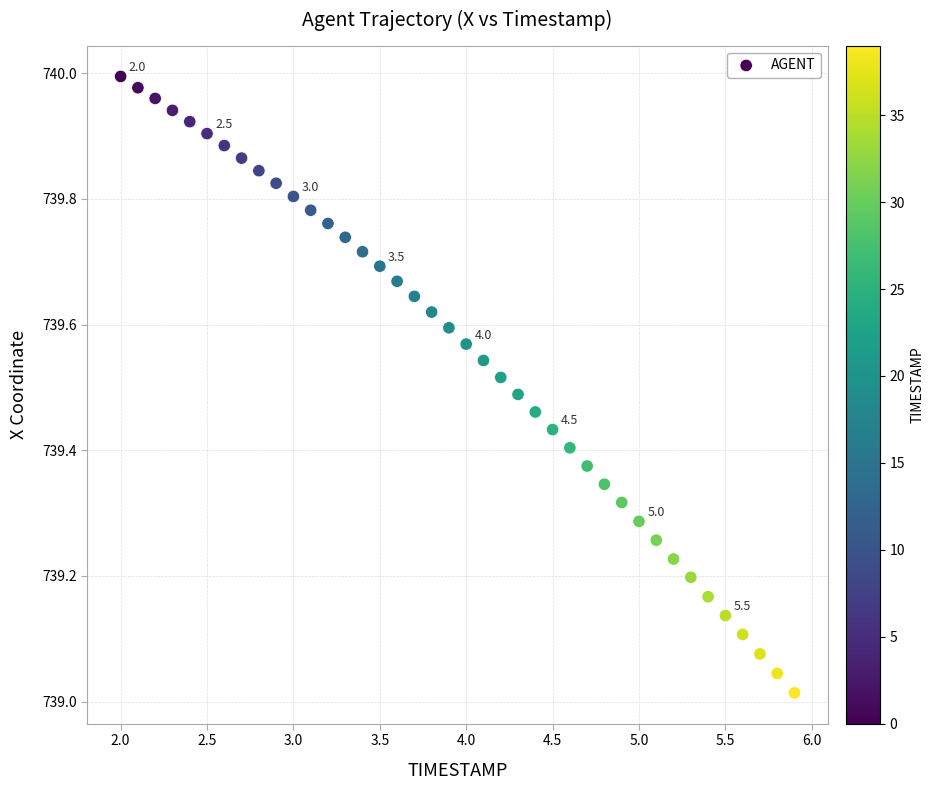

What is the range of Y values (max minus min)?

1.0